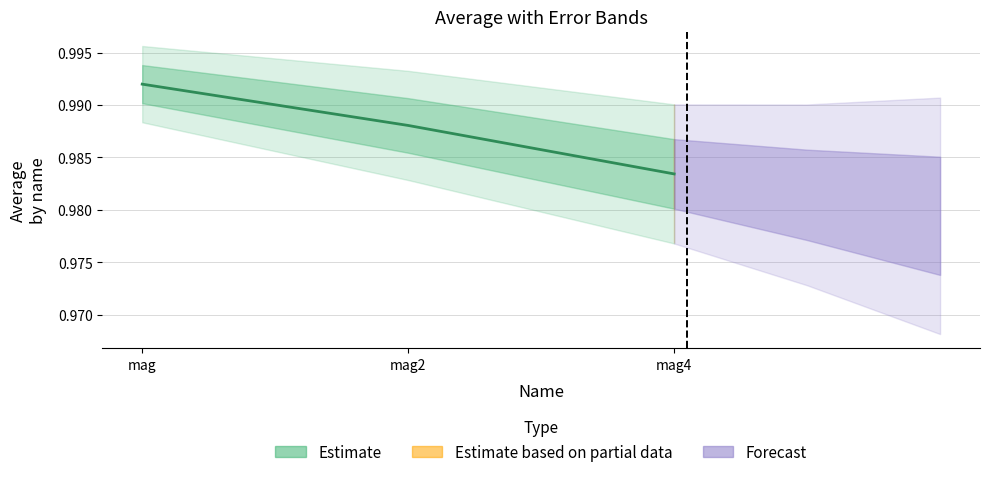

Reading left to right, list all the values displayed in this chart.

mag=1.0	mag2=1.0	mag4=1.0